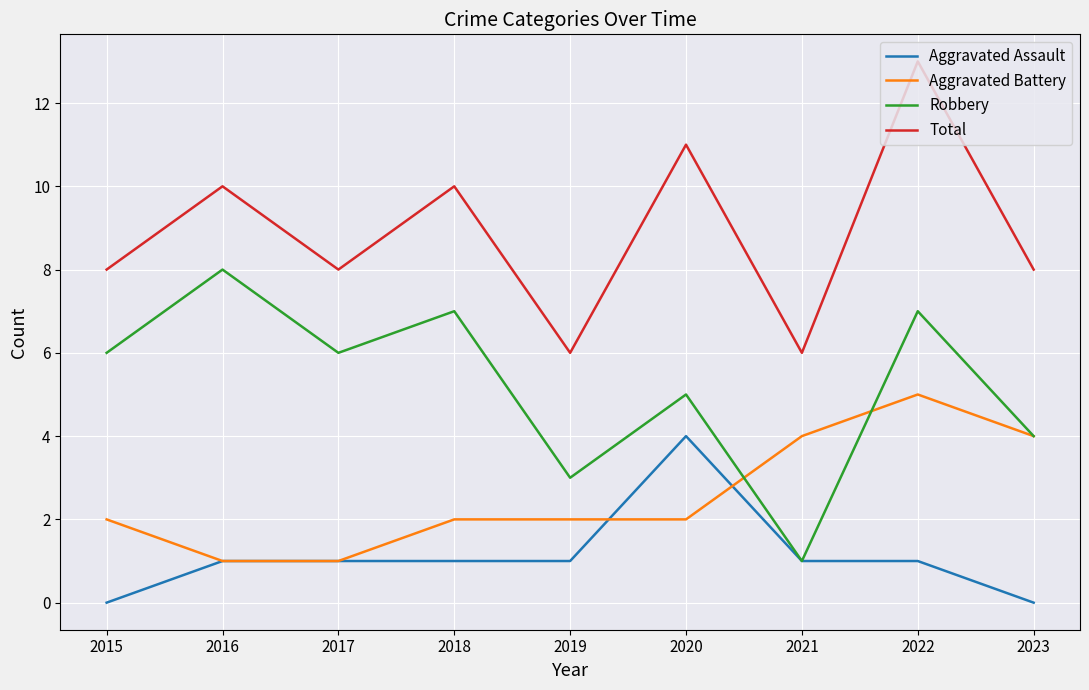

Reading right to left, what are all the values shown in this chart?

Aggravated Assault: 0	1	1	4	1	1	1	1	0
Aggravated Battery: 4	5	4	2	2	2	1	1	2
Robbery: 4	7	1	5	3	7	6	8	6
Total: 8	13	6	11	6	10	8	10	8